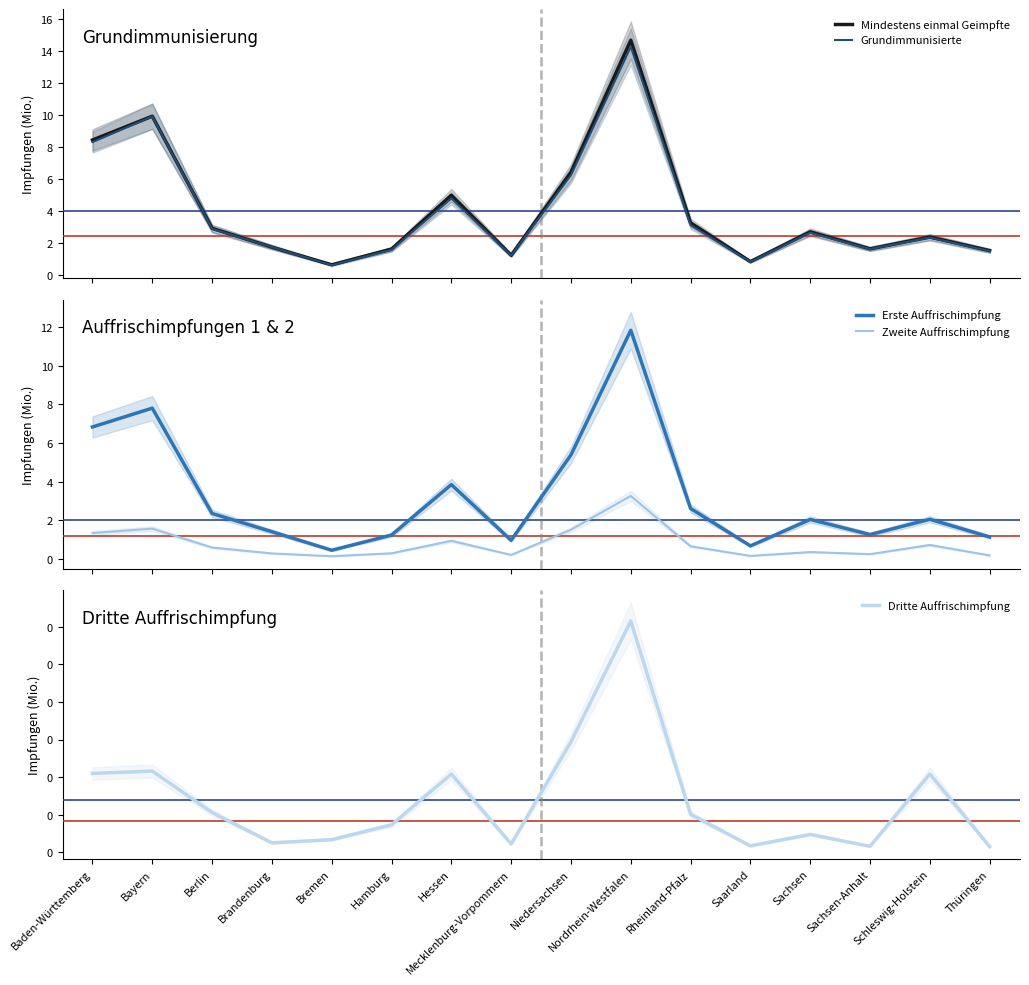

What value does the Grundimmunisierte series have at Sachsen-Anhalt?

1.6